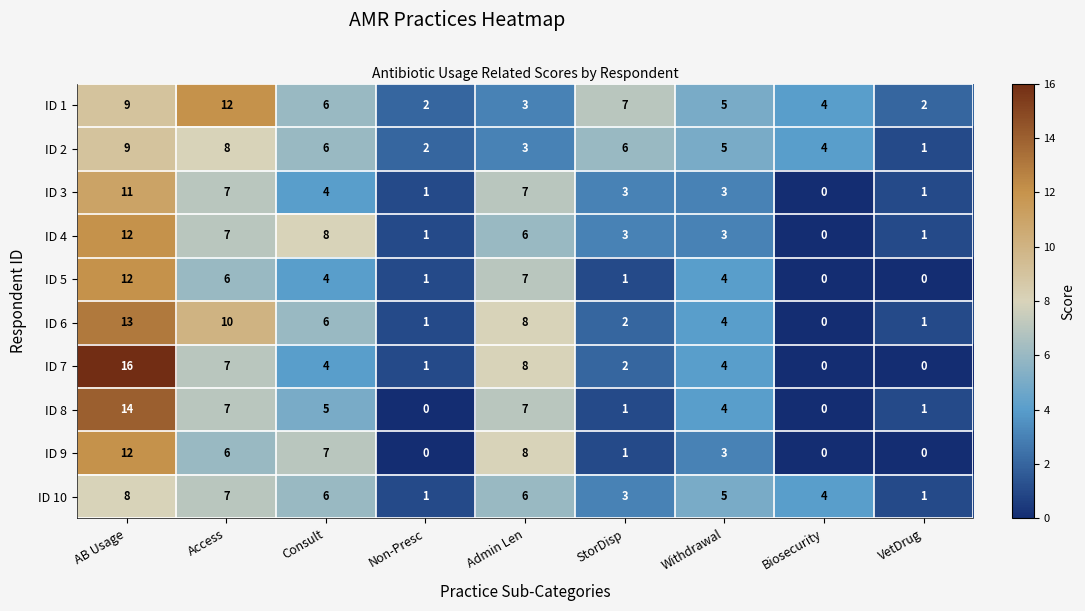

What is the difference between the ID 8 values at AB Usage and Withdrawal?

10